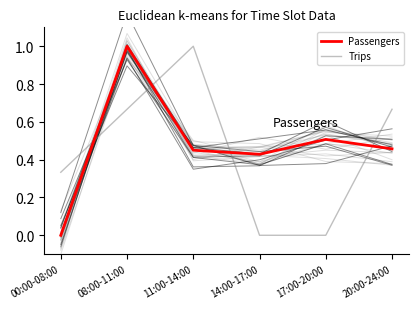

Rank the series by their average value, from lowest to highest.

Trips, Passengers